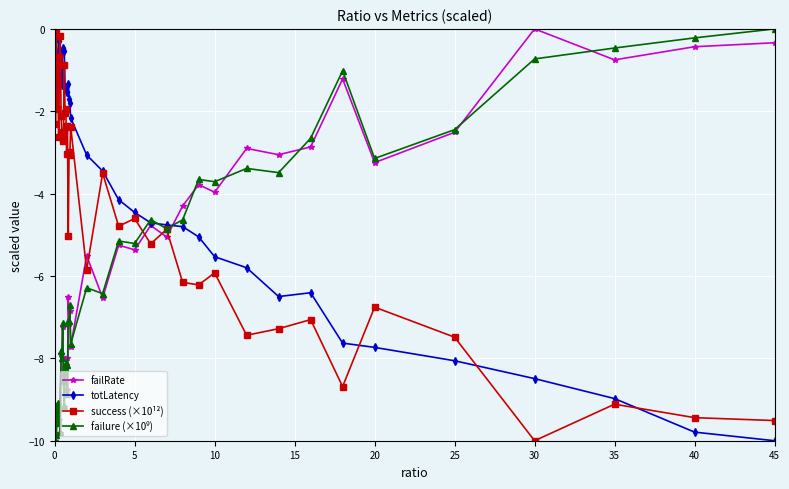

True or false: failRate has more than 0 interior local peaks.

True